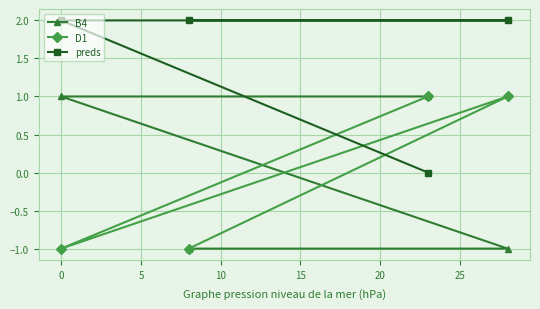

What is the value of the D1 point at the 3rd from the left?

1